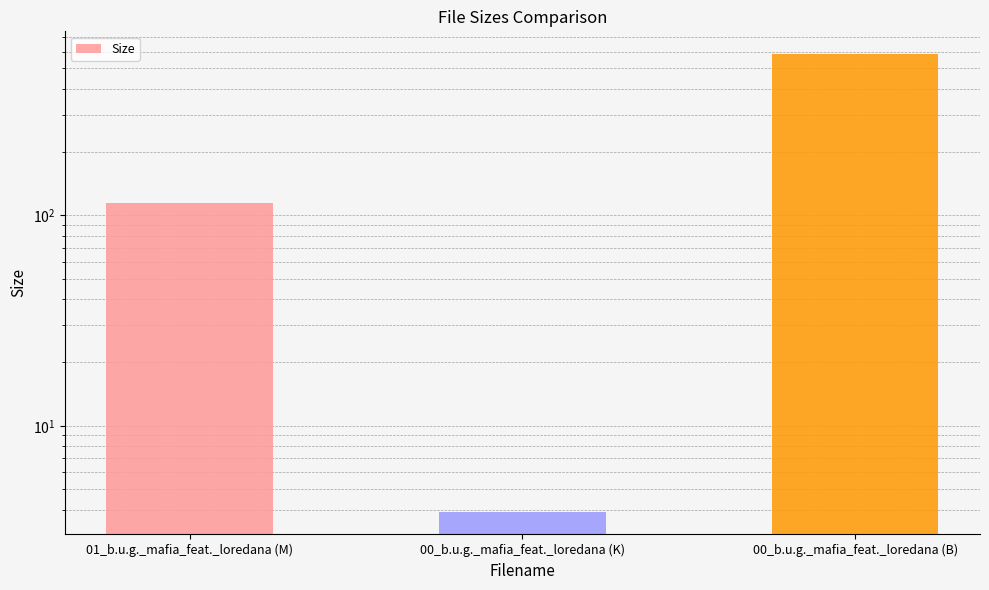

What is the label of the 3rd bar from the left?

00_b.u.g._mafia_feat._loredana (B)